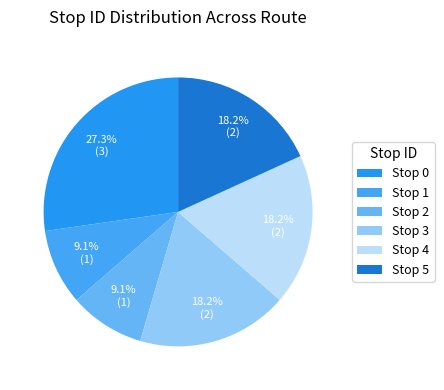

To the nearest percent, what is the average slice percentage?

17%